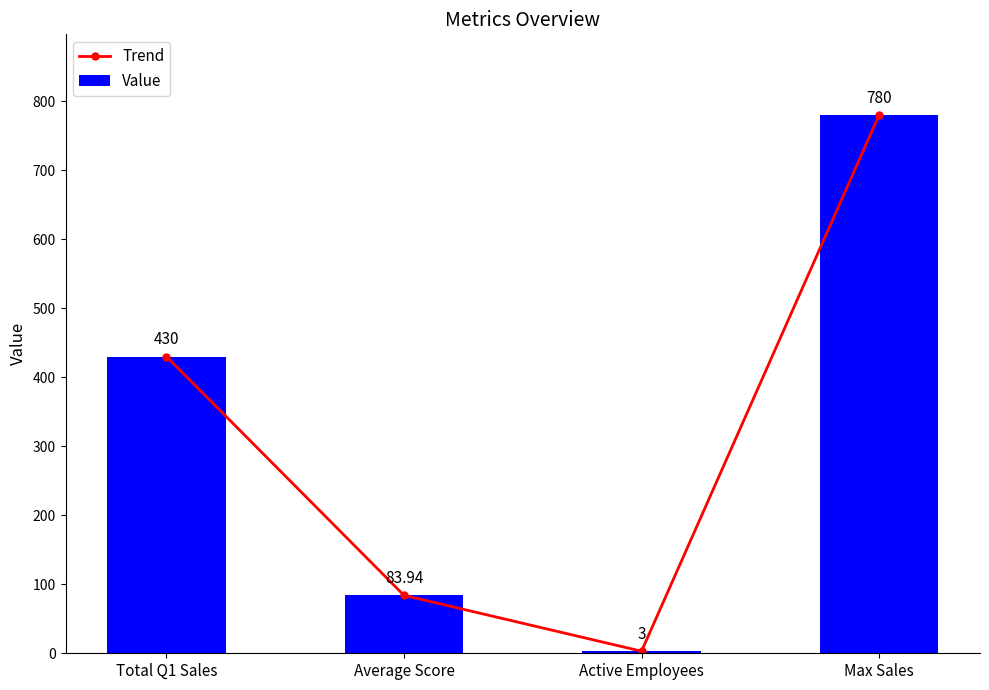

At which label is Trend closest to 391?

Total Q1 Sales